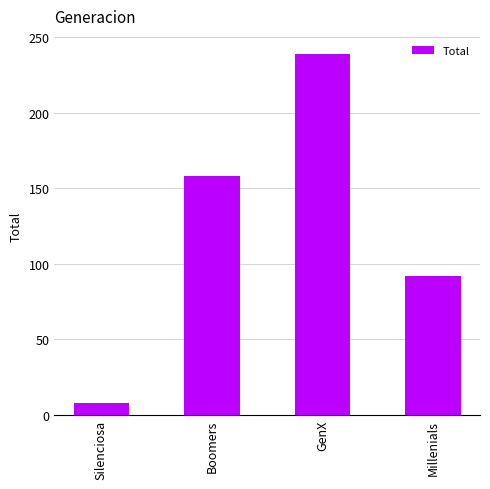

What is the change in value from Silenciosa to GenX?

+231